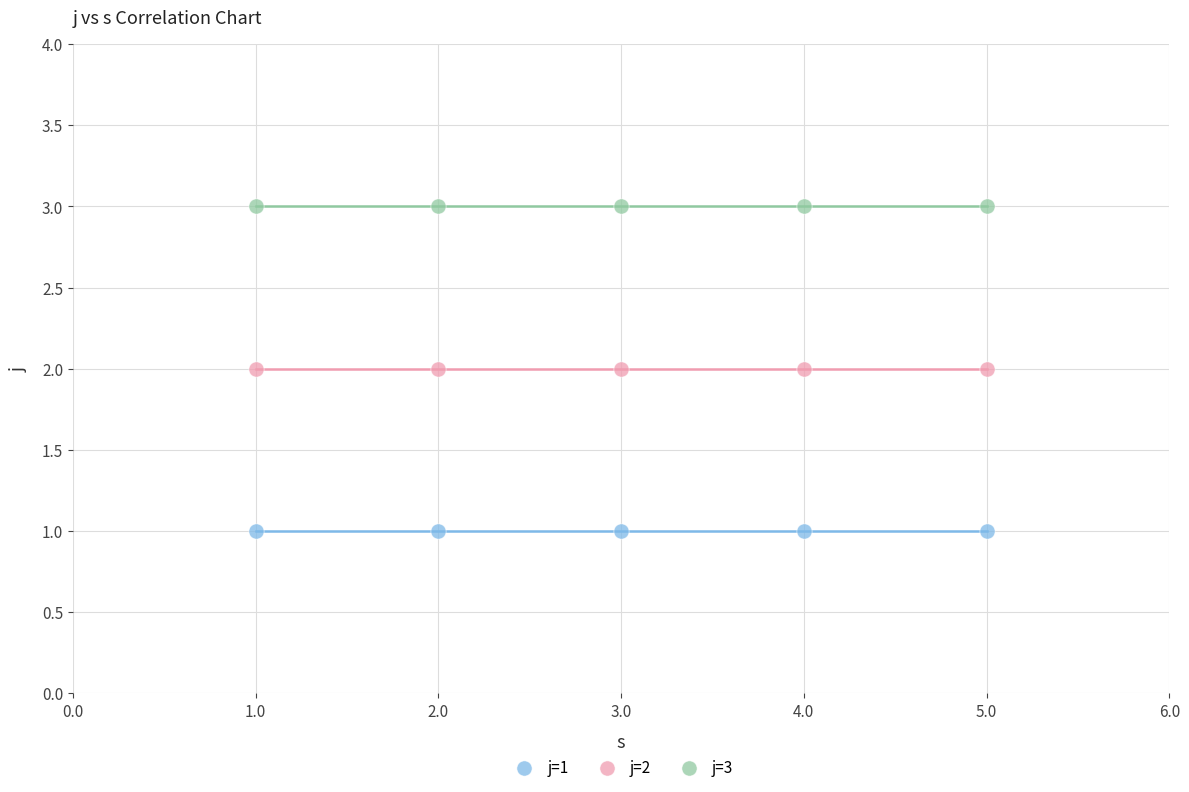

Which series reaches the minimum Y coordinate?

j=1